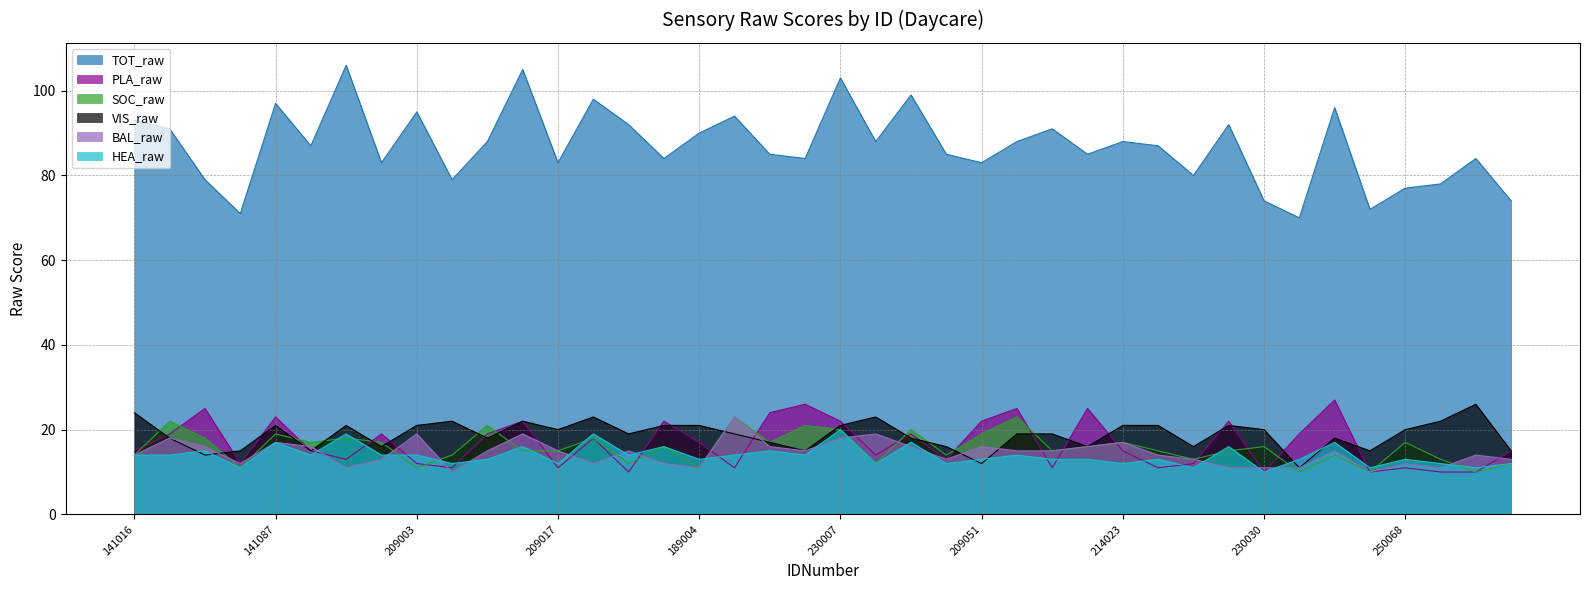

How many data points in TOT_raw are above 87?

19